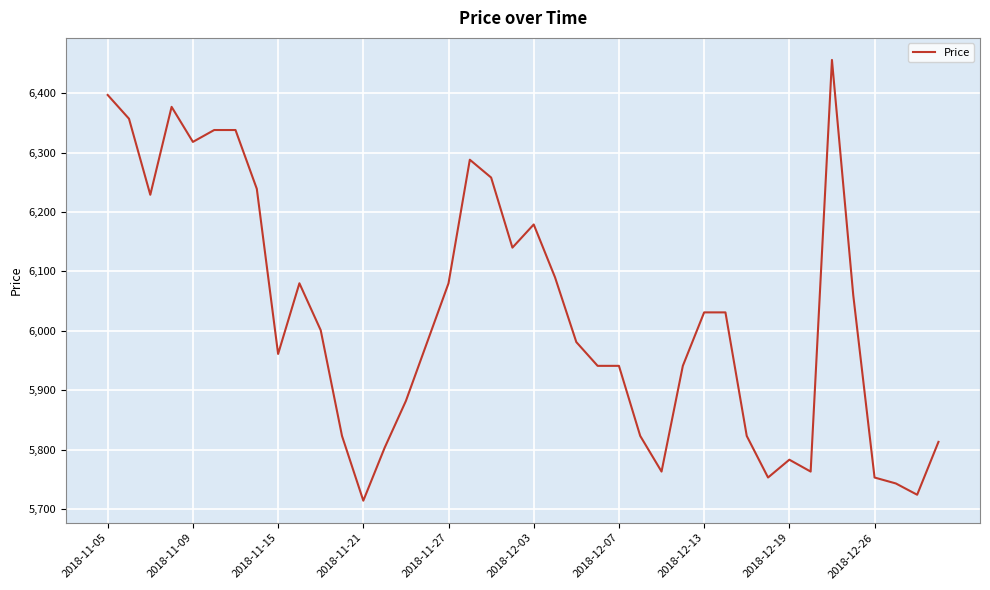

What is the difference between the maximum and minimum values?

742